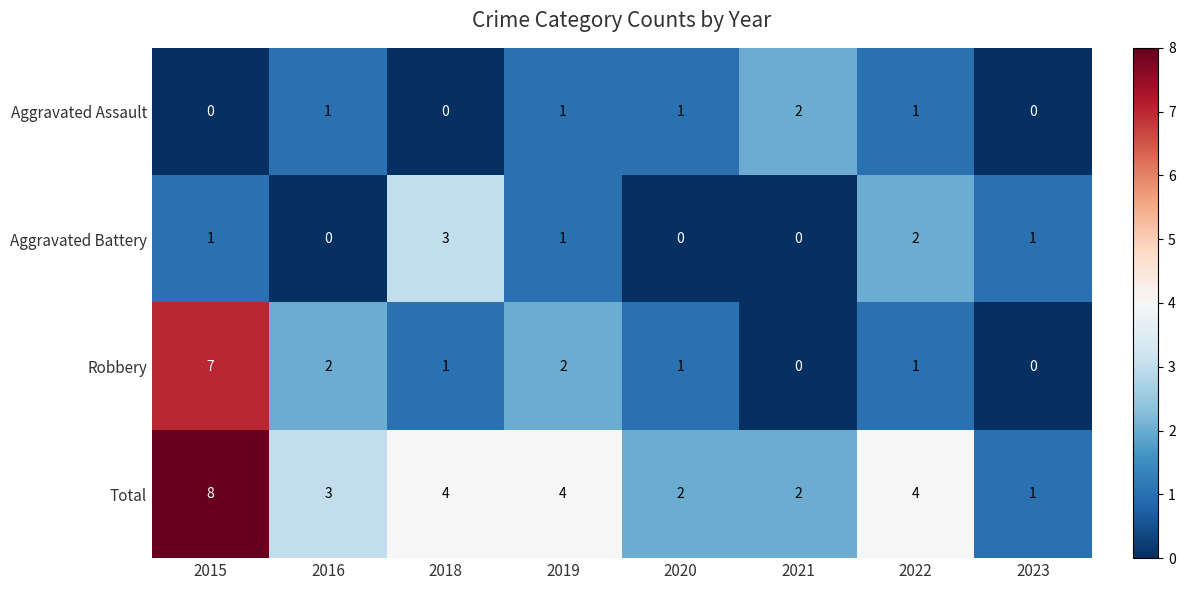

Between 2016 and 2021, which series saw the biggest shift?

Robbery